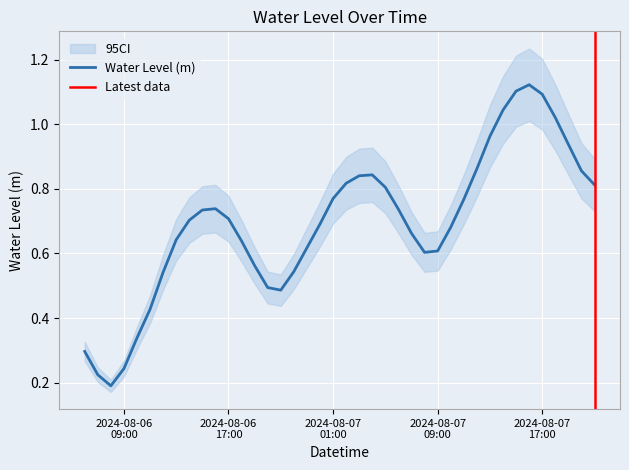

What is the value of the 3rd point from the left?

0.2